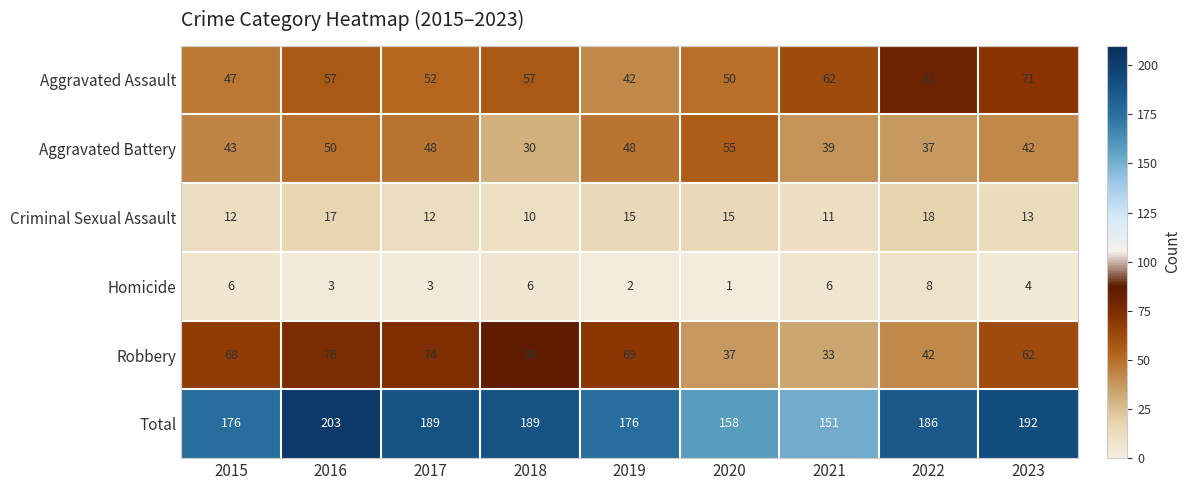

How many distinct data groups are displayed?

6